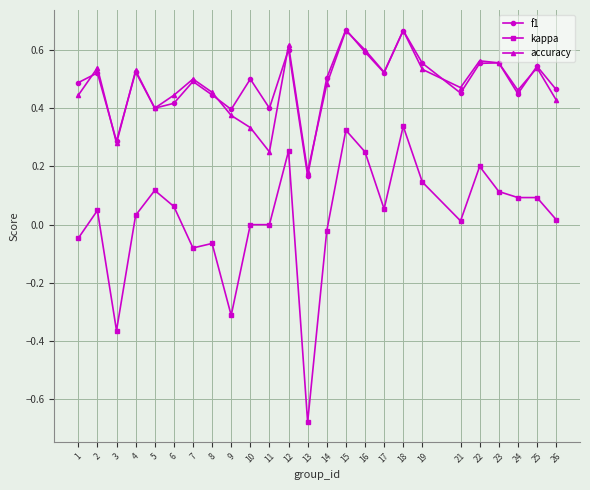

Which category has the lowest value across all series?

13